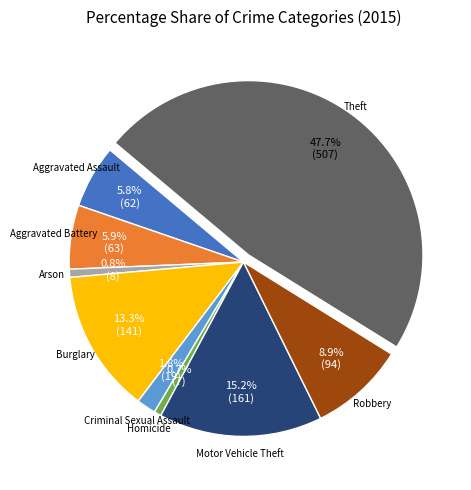

Does any single category account for the majority?

No